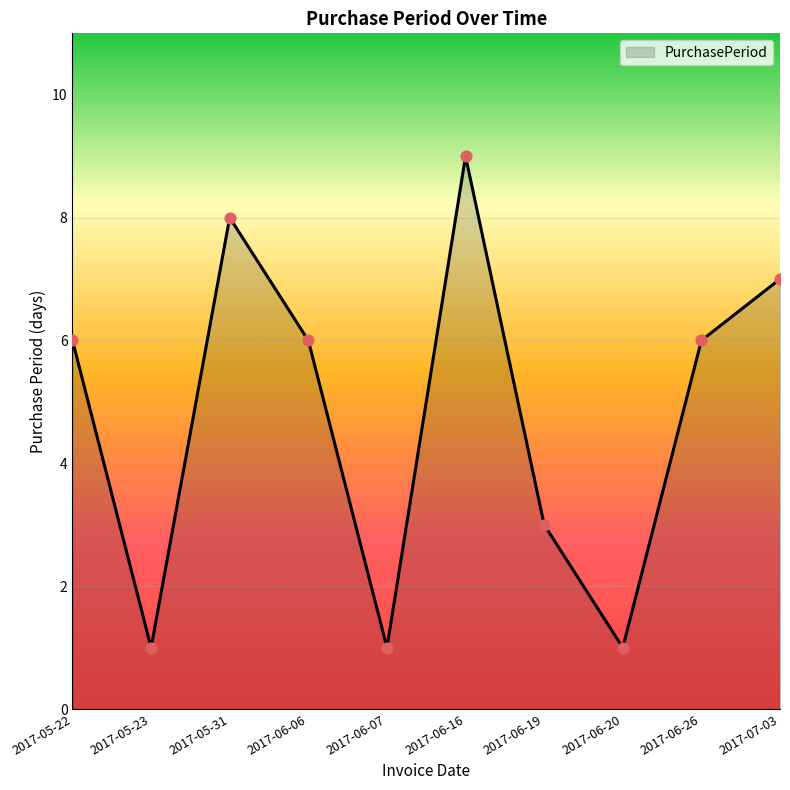

What is the change in value from 2017-05-23 to 2017-05-31?

+7